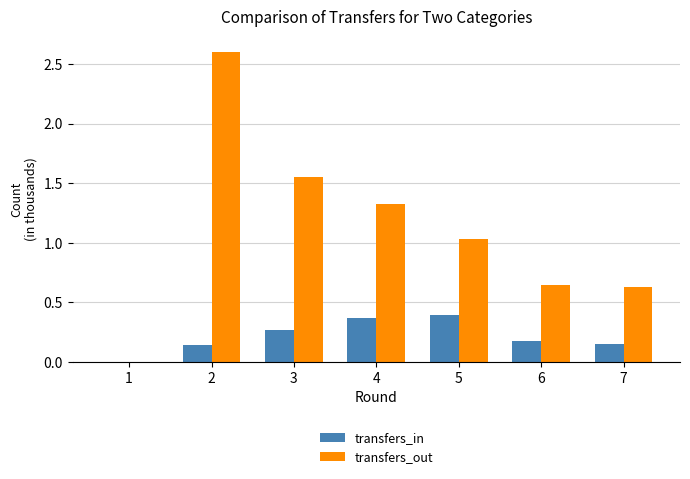

The transfers_out series shows 1.0 at 3. True or false?

False